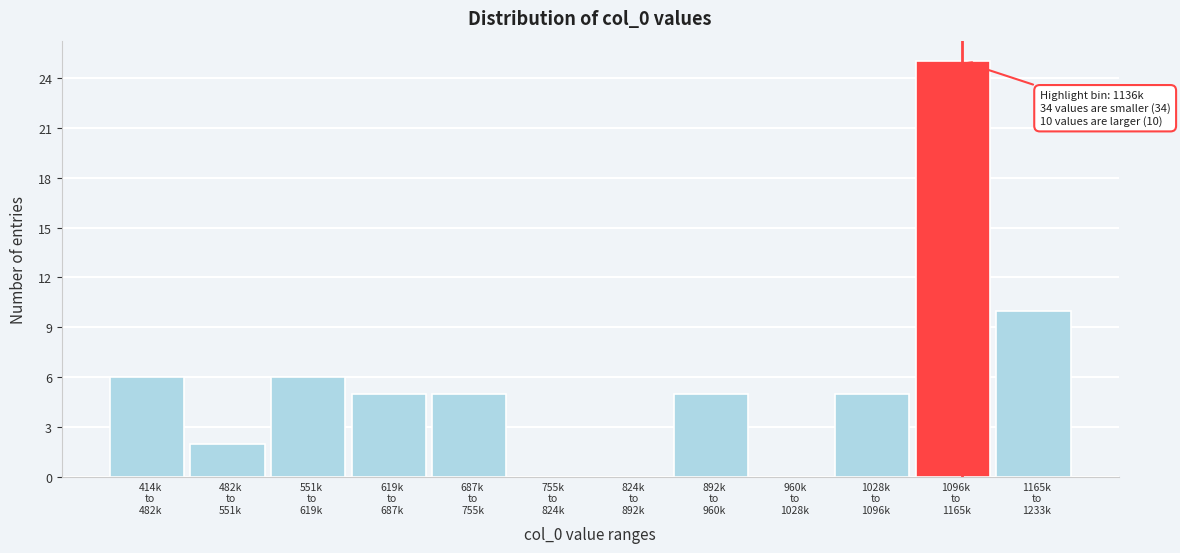

What is the sum of all values?

69